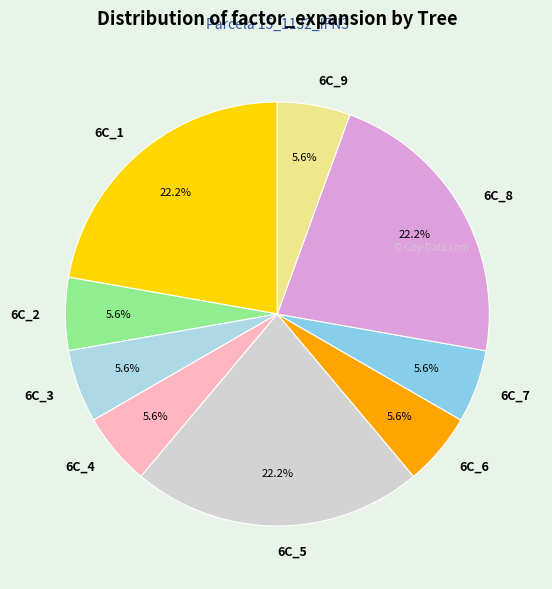

What is the ratio of the value at 6C_1 to the value at 6C_4?

4.0